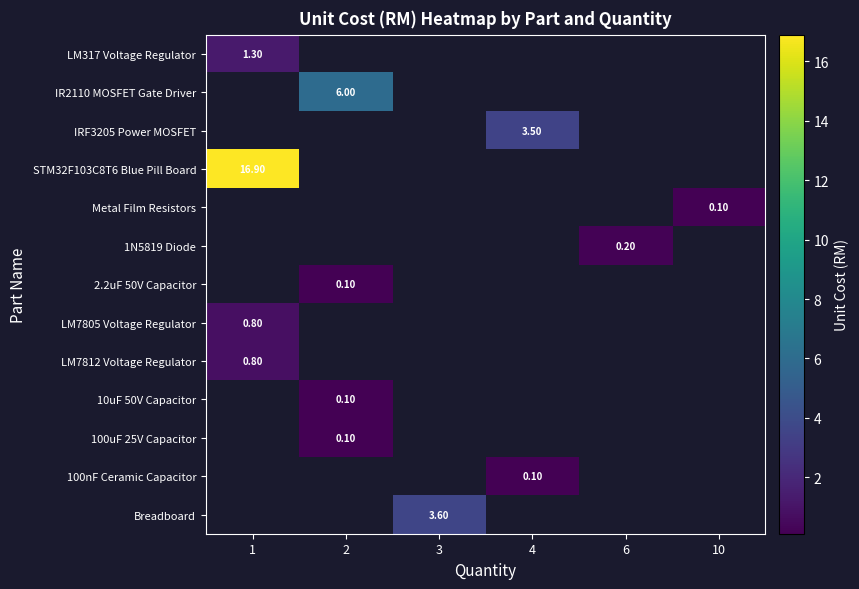

At how many categories does at least one series exceed 13?

1